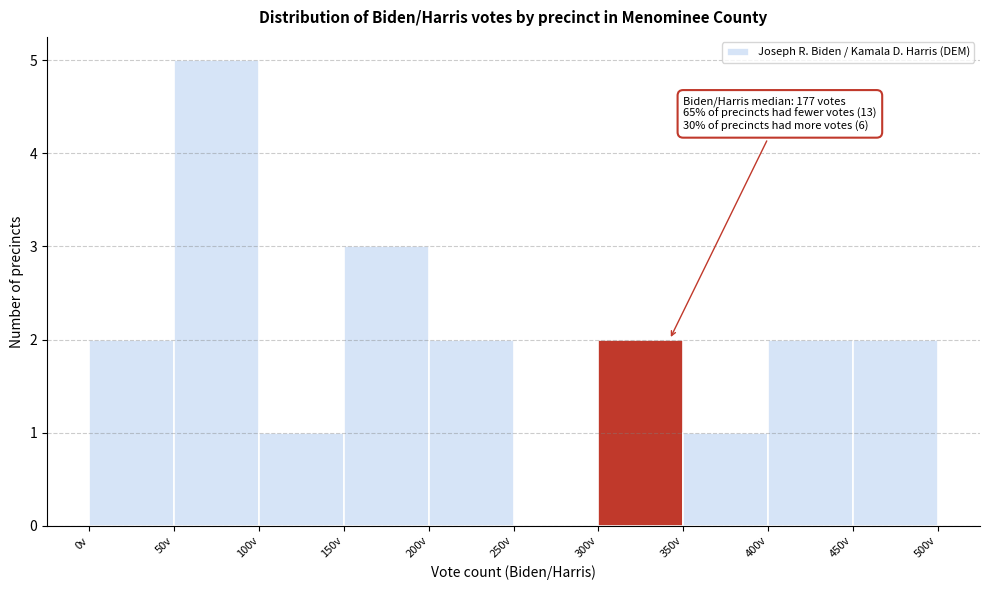

Which range on the x-axis has the tallest bar?

50 to 100